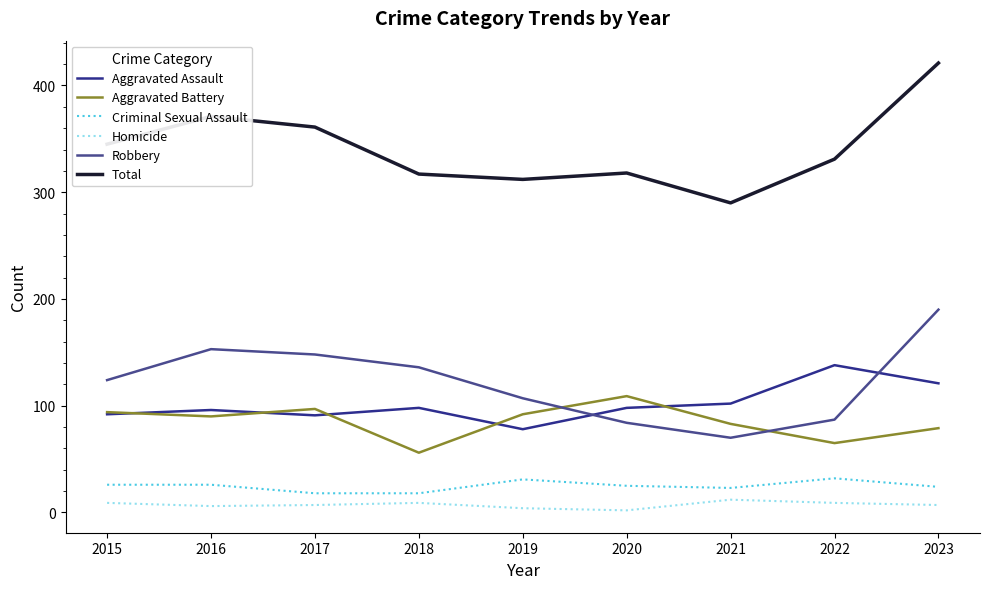

Which series has the largest total across all categories?

Total